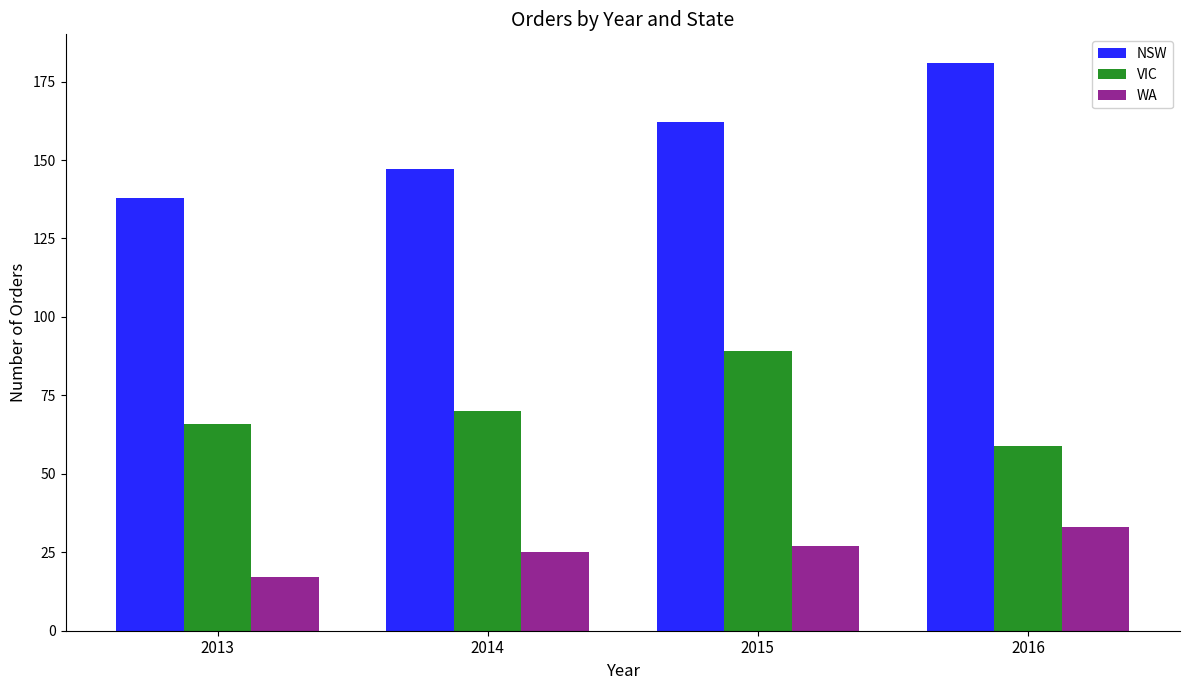

Rank the series at 2015 from lowest to highest value.

WA, VIC, NSW